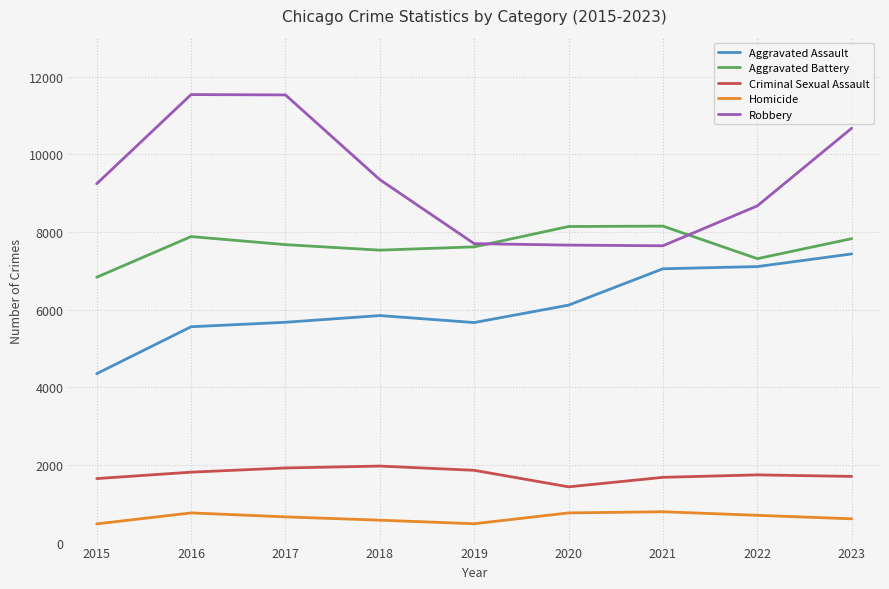

What is the spread (max minus min) of values at 2020?

7374